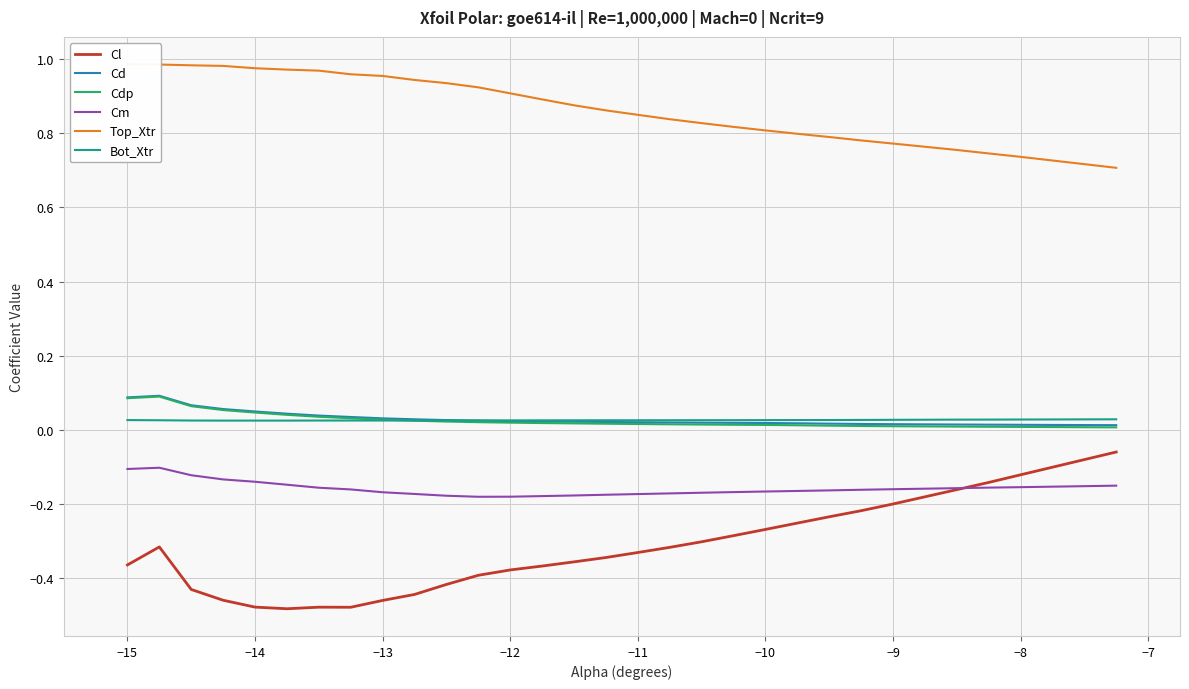

Does the chart have visible grid lines?

Yes